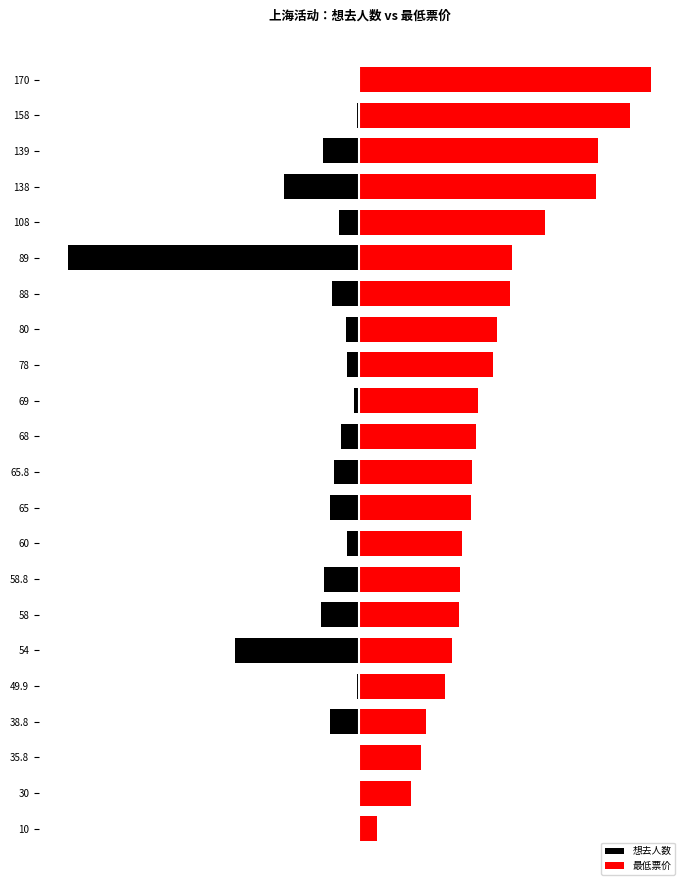

Which series changed the most between 49.9 and 58?

想去人数